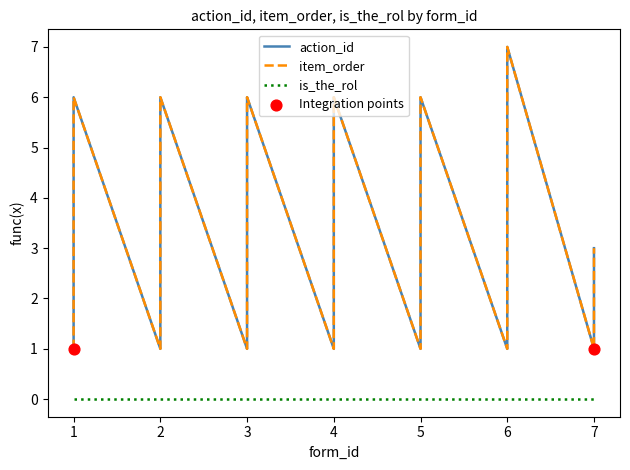

At which category is the sum across all series the highest?

6